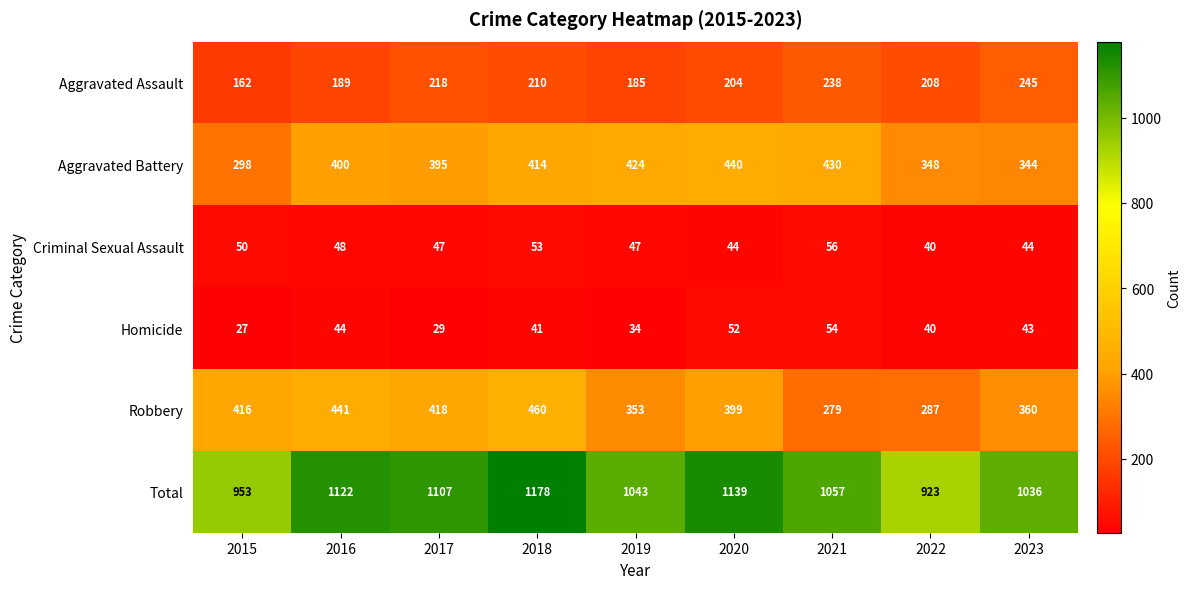

What is the difference between the second highest and minimum values in the Aggravated Assault series?

76